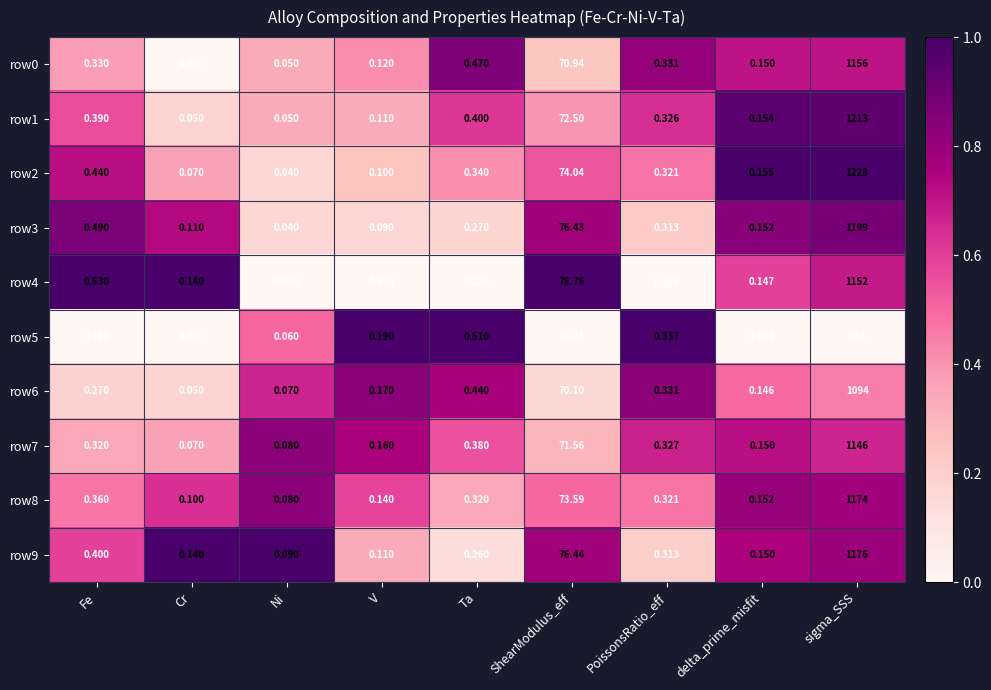

Is the value of row0 at PoissonsRatio_eff greater than the value of row8 at ShearModulus_eff?

No